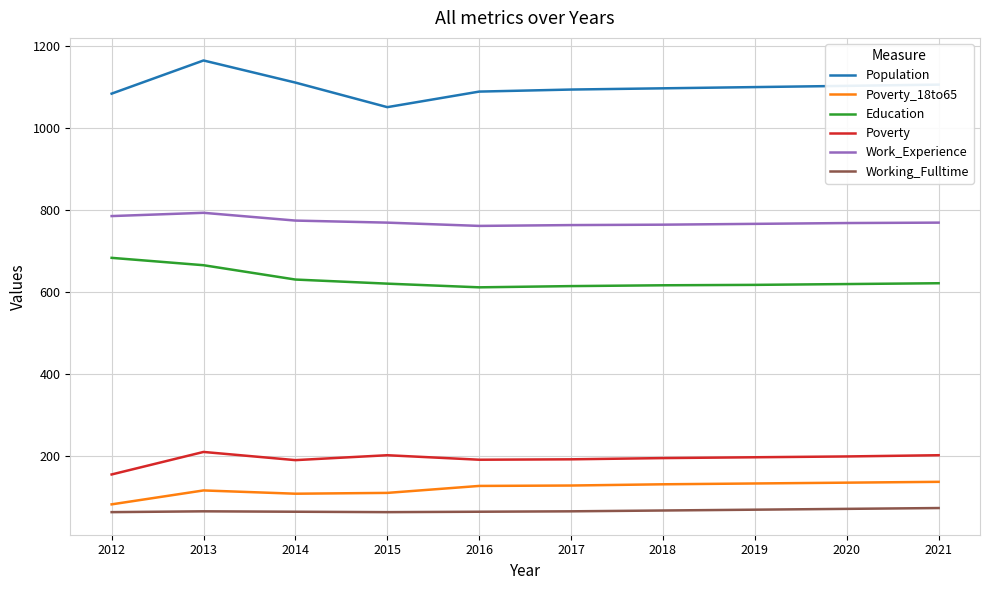

What is the difference between the highest and lowest values at 2013?

1101